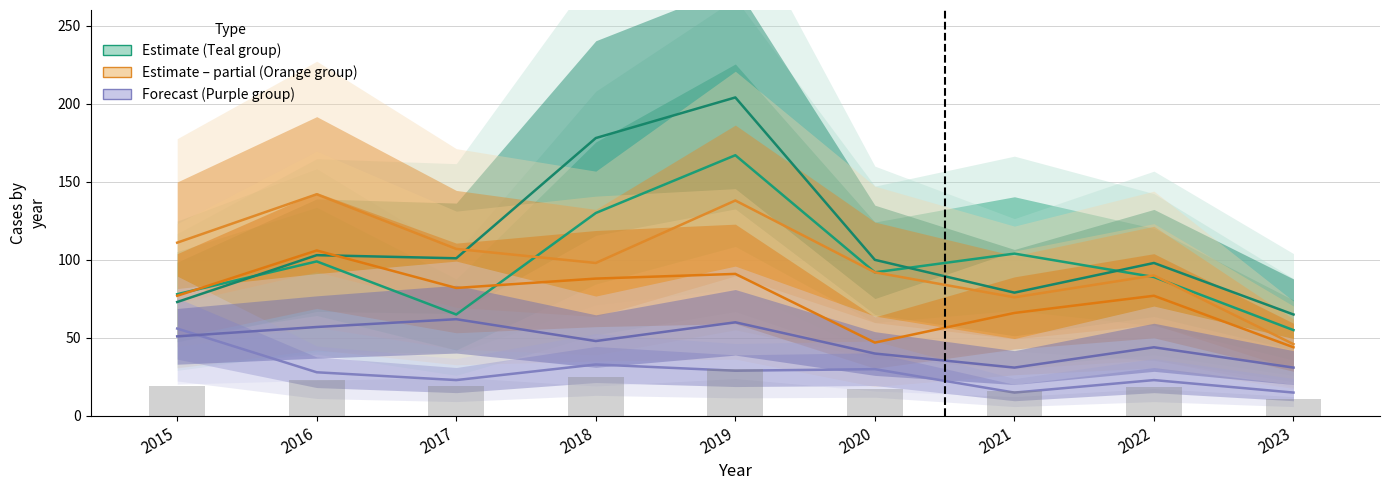

The Austin series shows 294 at 2019. True or false?

False